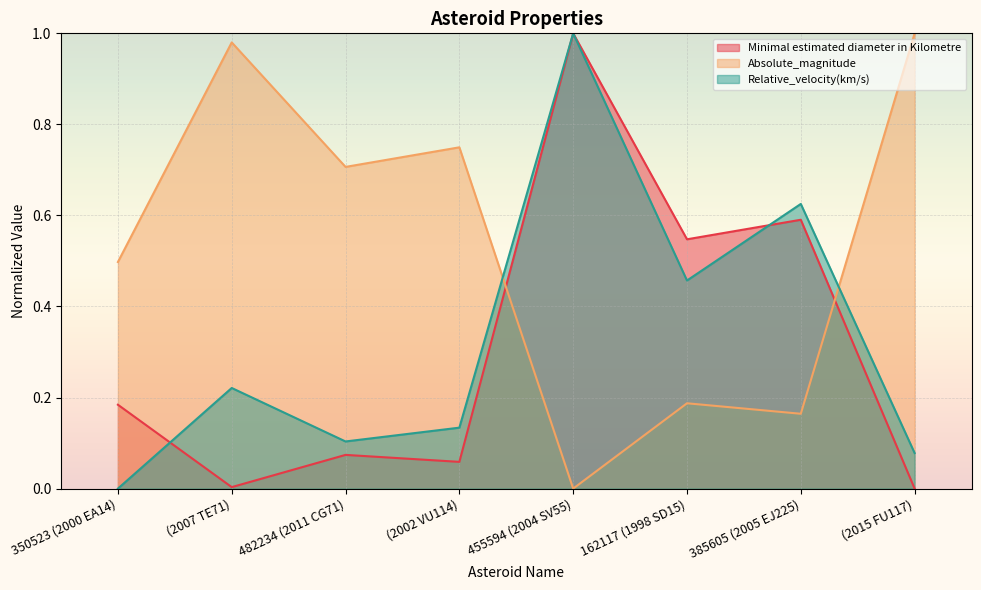

In Absolute_magnitude, how many points are higher than both neighbors (excluding endpoints)?

3